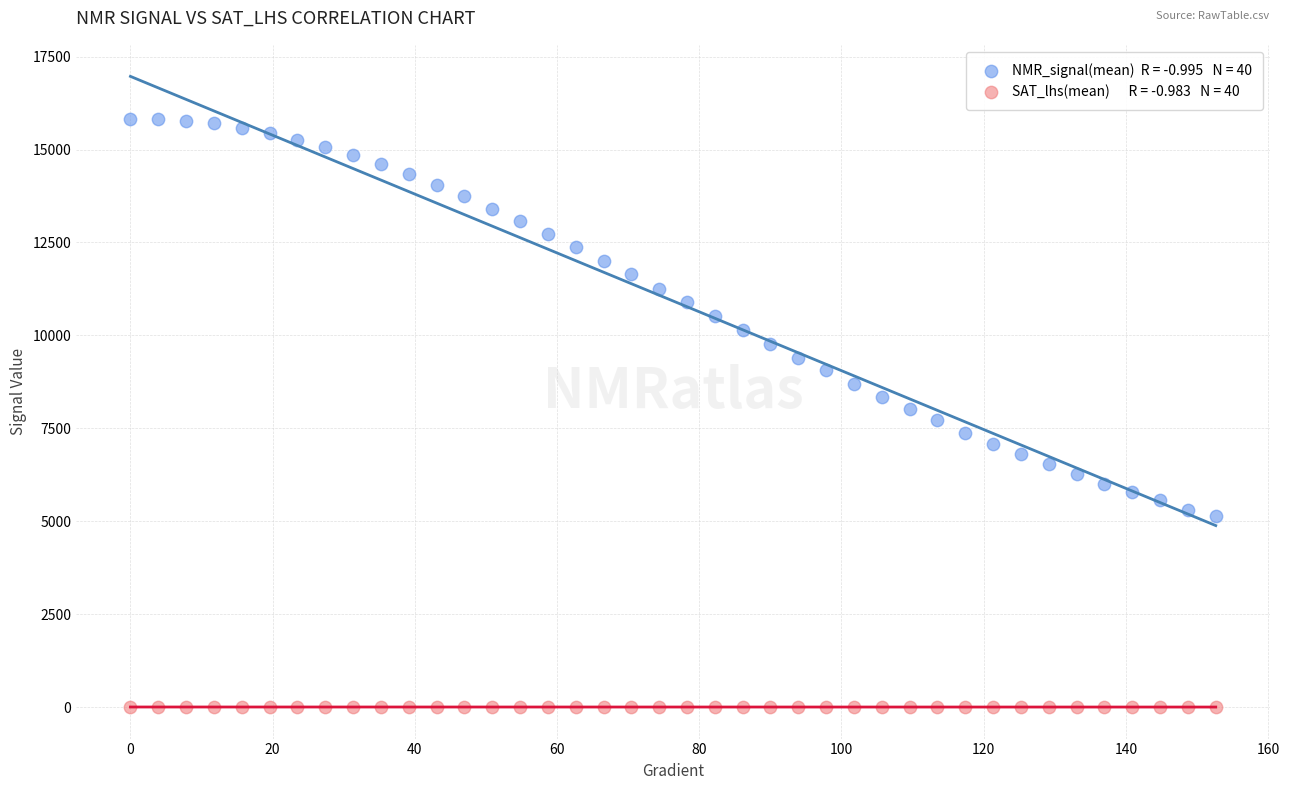

Across all data points, what is the range of Y values (max minus min)?

15828.5